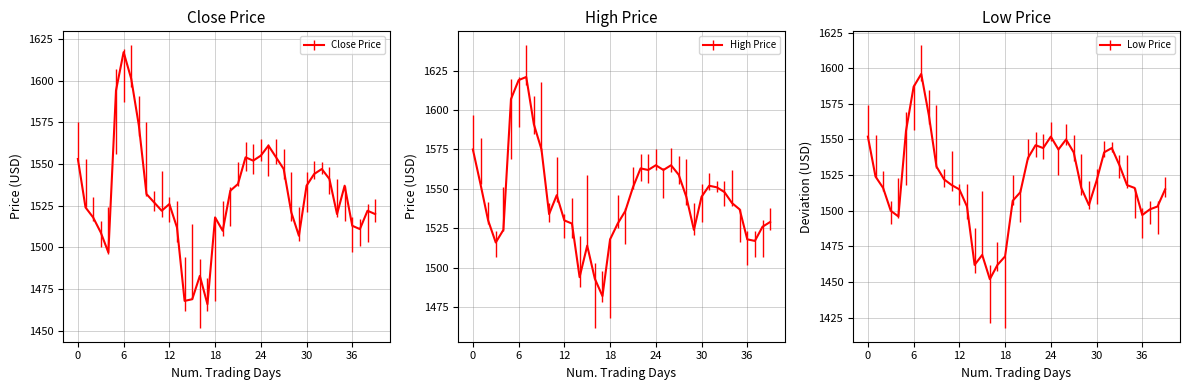

The value of close at 24 is 1555. True or false?

True